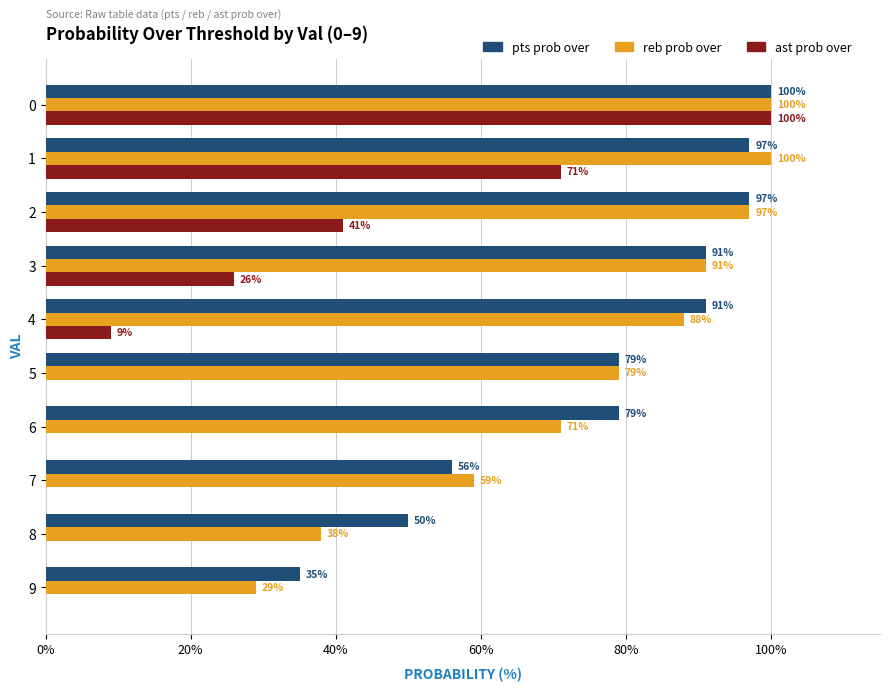

How many series are shown in this chart?

3